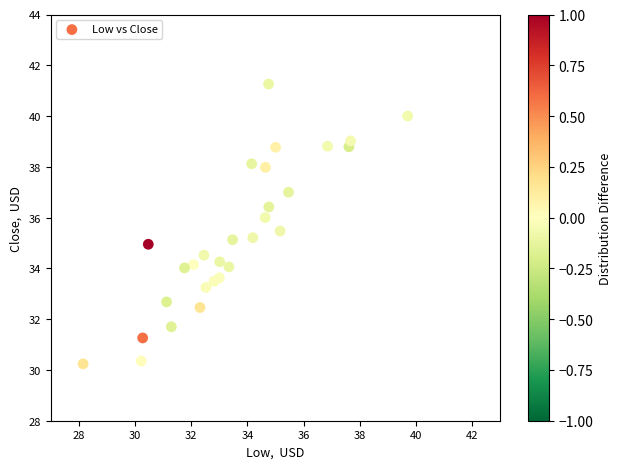

What is the range of X values (max minus min)?

11.6